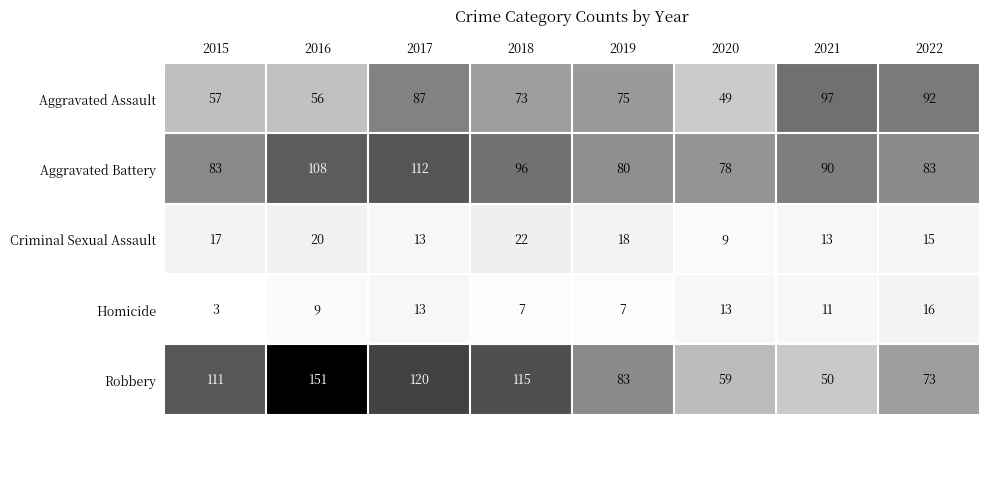

The value at 2017 is 120. True or false?

True